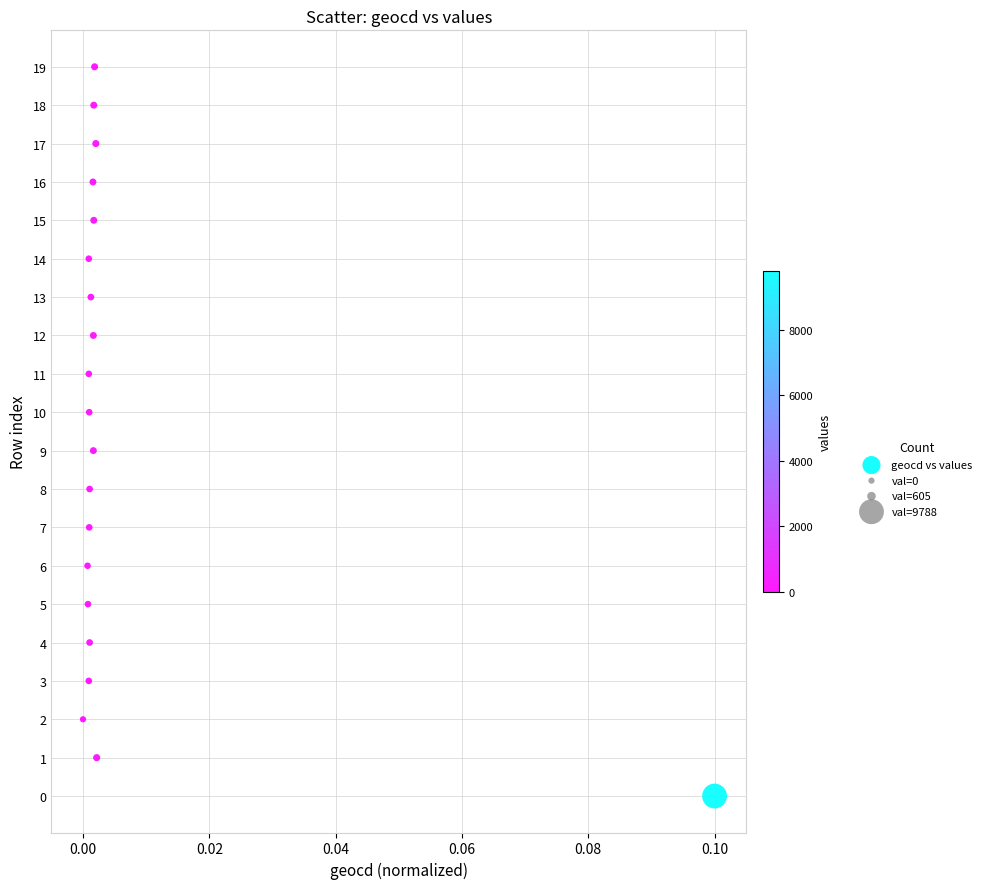

What is the range of Y values (max minus min)?

19